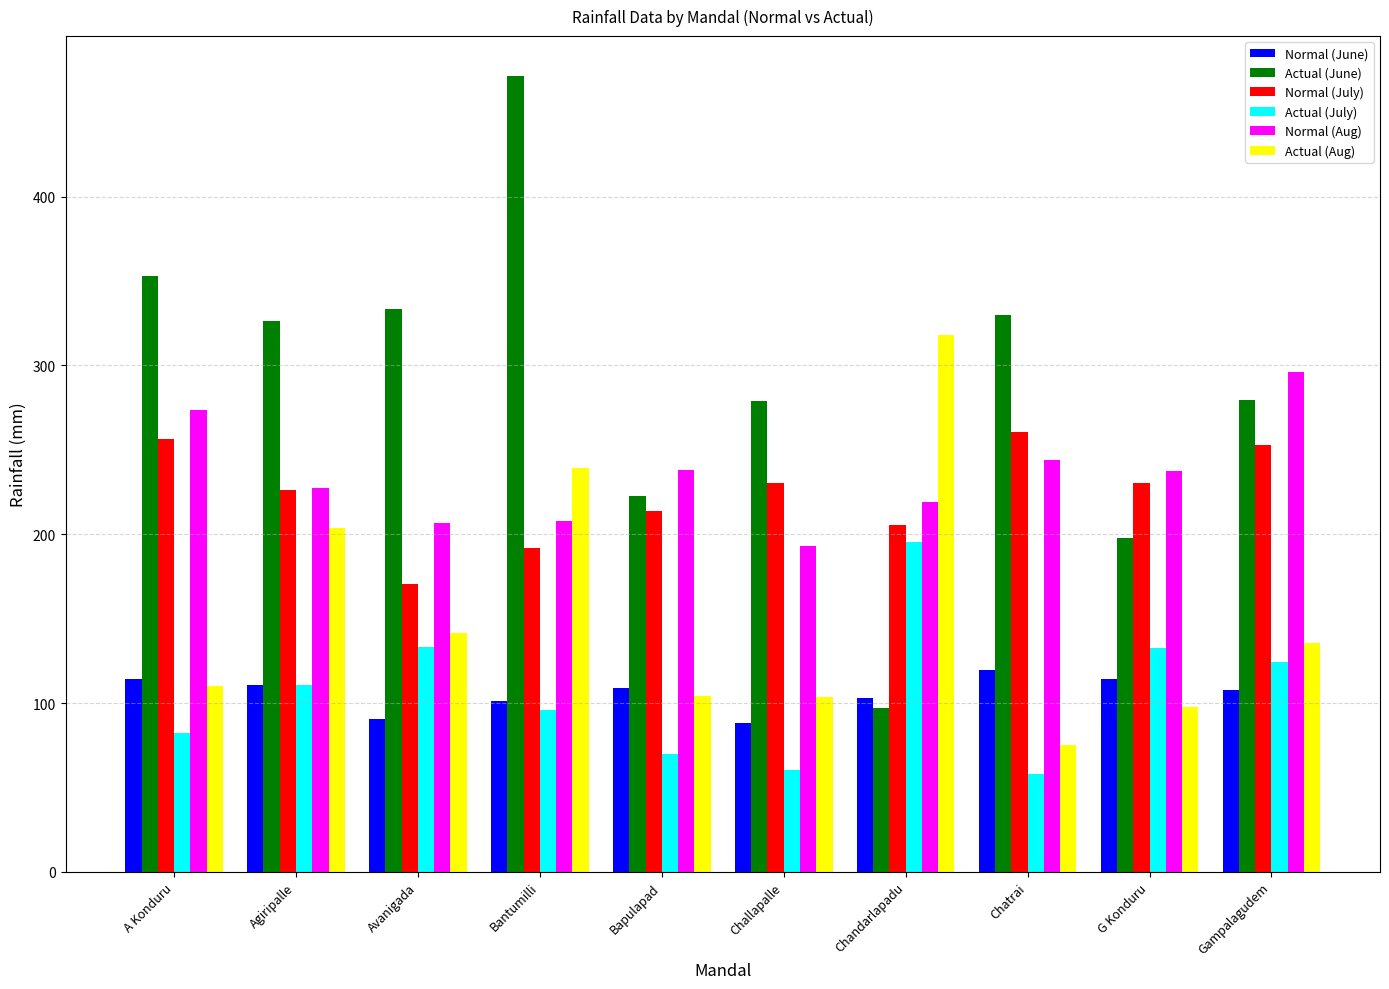

What is the difference between the highest and lowest values at Gampalagudem?

188.3